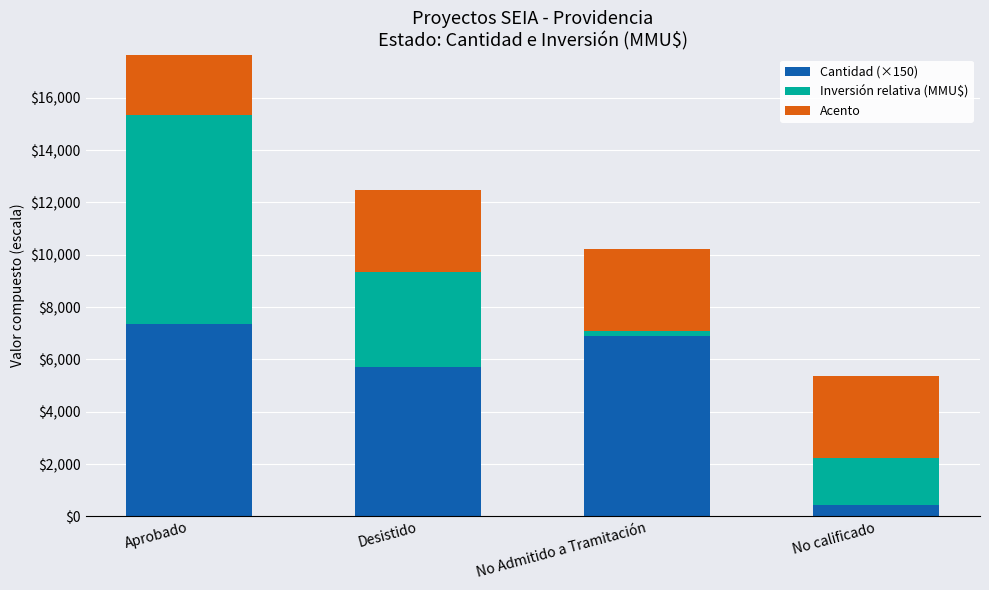

What is the label of the 4th bar from the right?

Aprobado